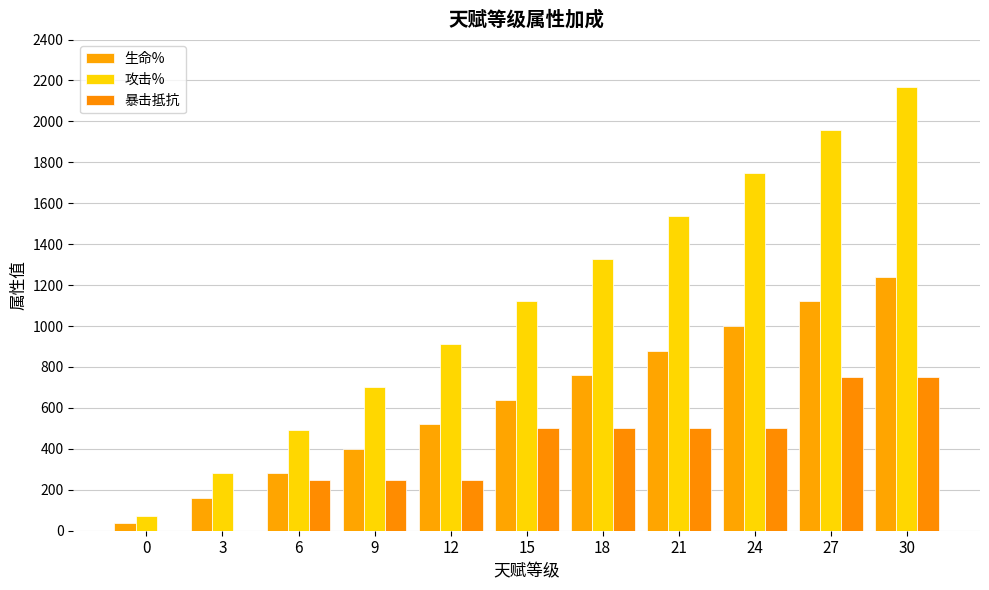

What is the greatest value displayed?

2170